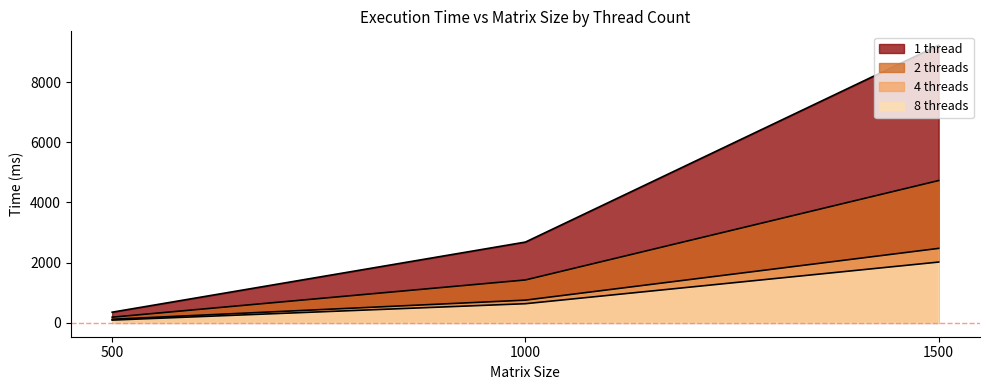

Reading left to right, extract all data points from this chart.

1 thread: 353.9	2684.2	9226.4
2 threads: 188.1	1425.3	4729.2
4 threads: 118.7	754.4	2474.2
8 threads: 91.2	636.0	2019.8